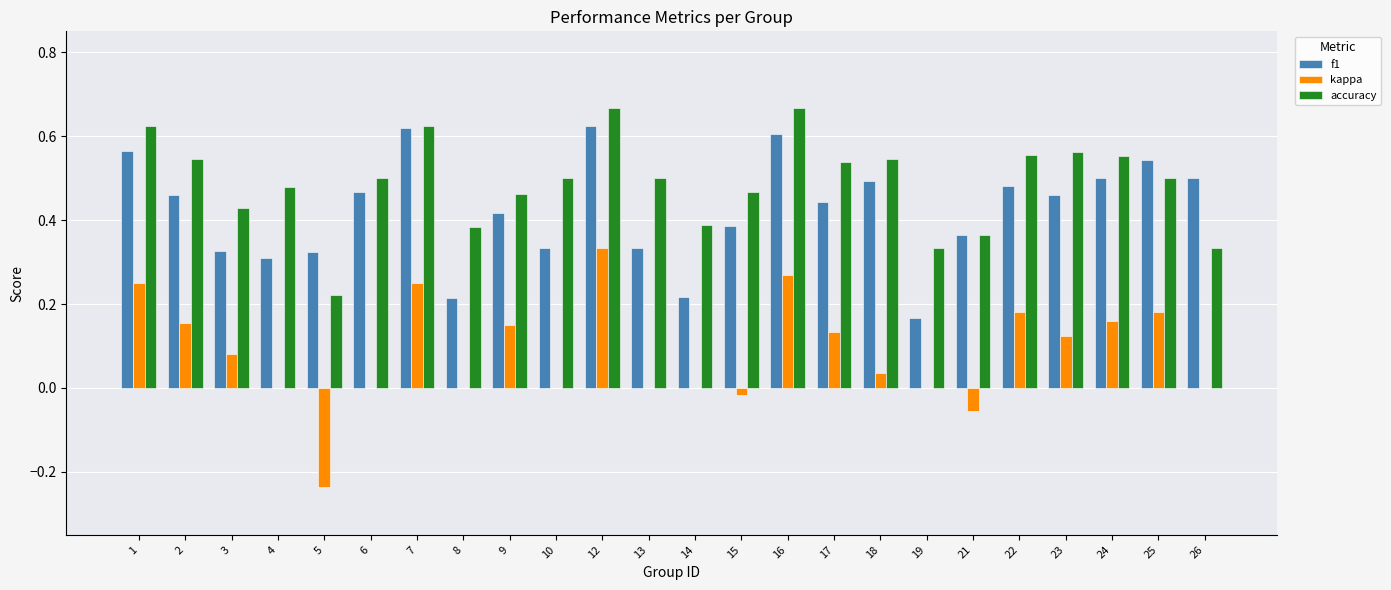

How many groups of bars are there?

24